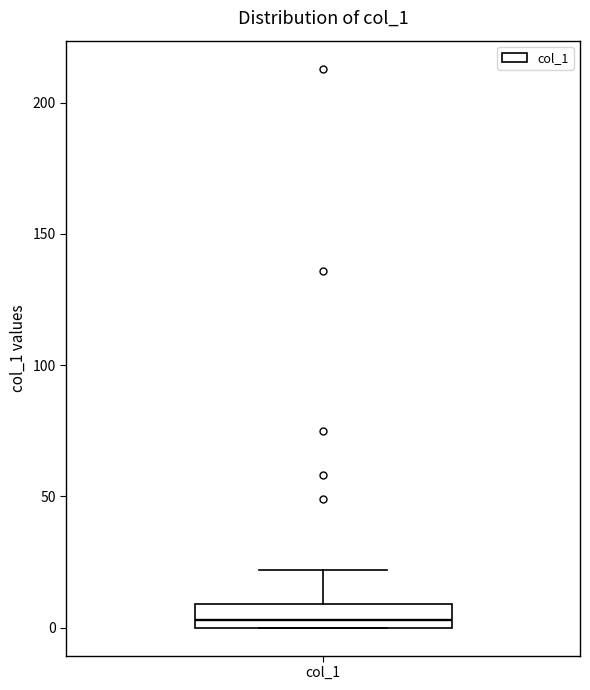

Transcribe this box plot: give where the median line is, the range the box spans, and where the two whiskers end, as read against the y-axis. The values are not printed on the chart, so give them approximately, as read against the axis.

median 5, box 0 to 10, whiskers 0 to 20